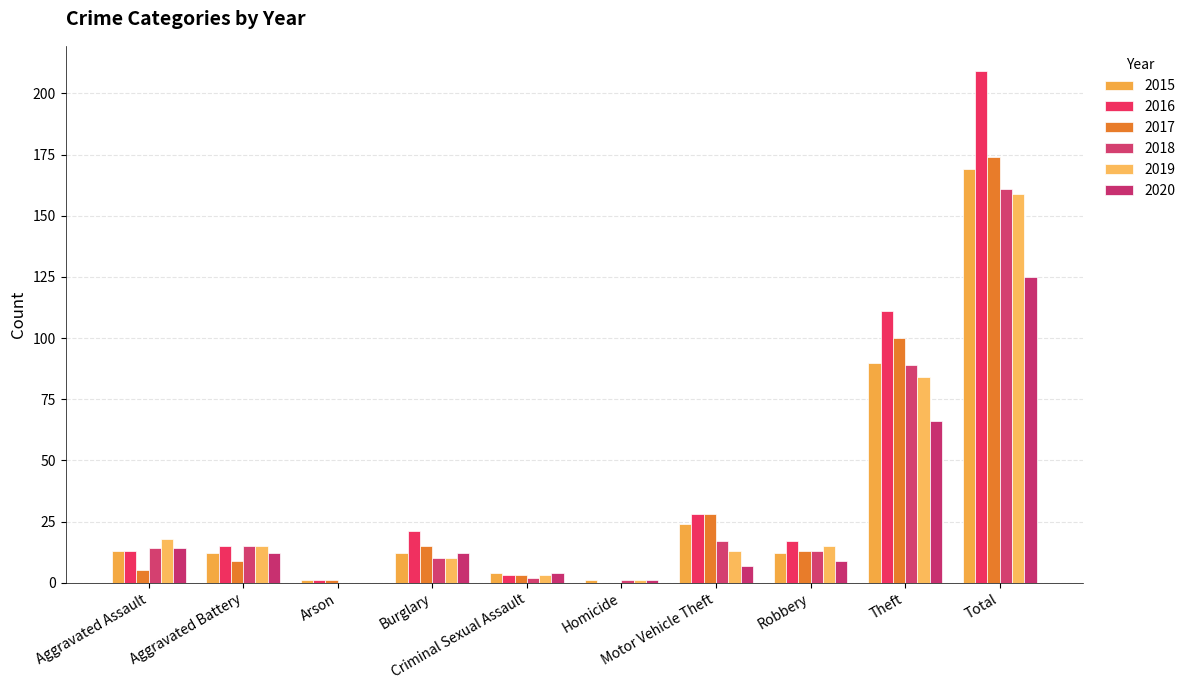

Which series has the largest range (max minus min)?

2016